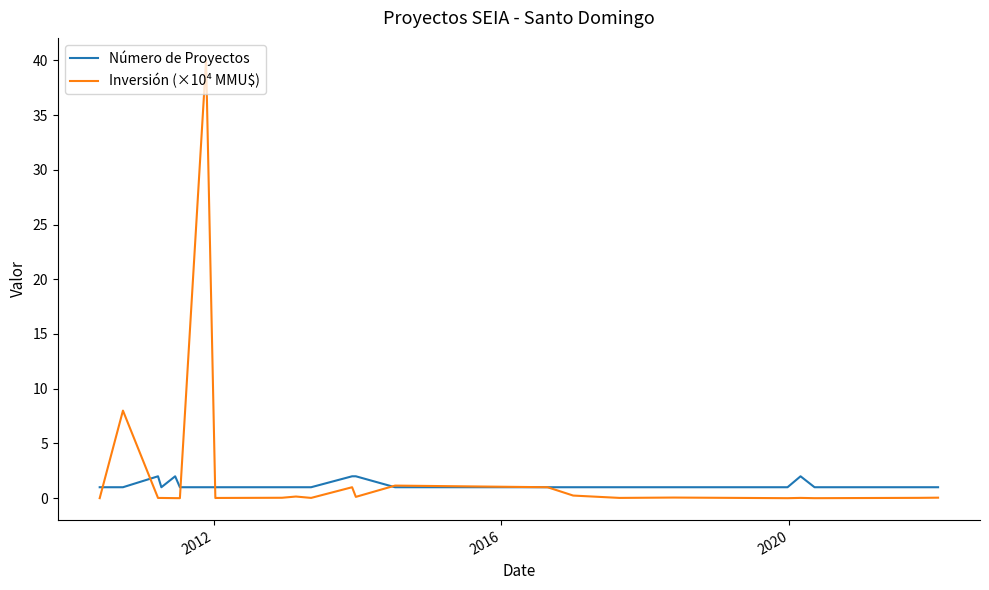

Which series has the largest range (max minus min)?

Inversión (×10⁴ MMU$)